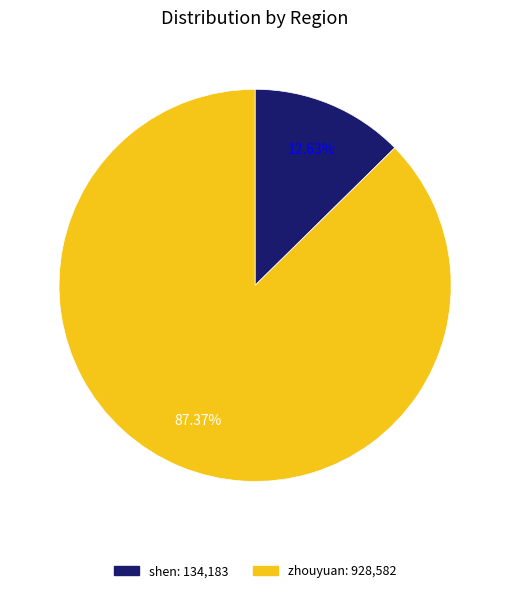

To the nearest percent, what portion does zhouyuan represent?

87%